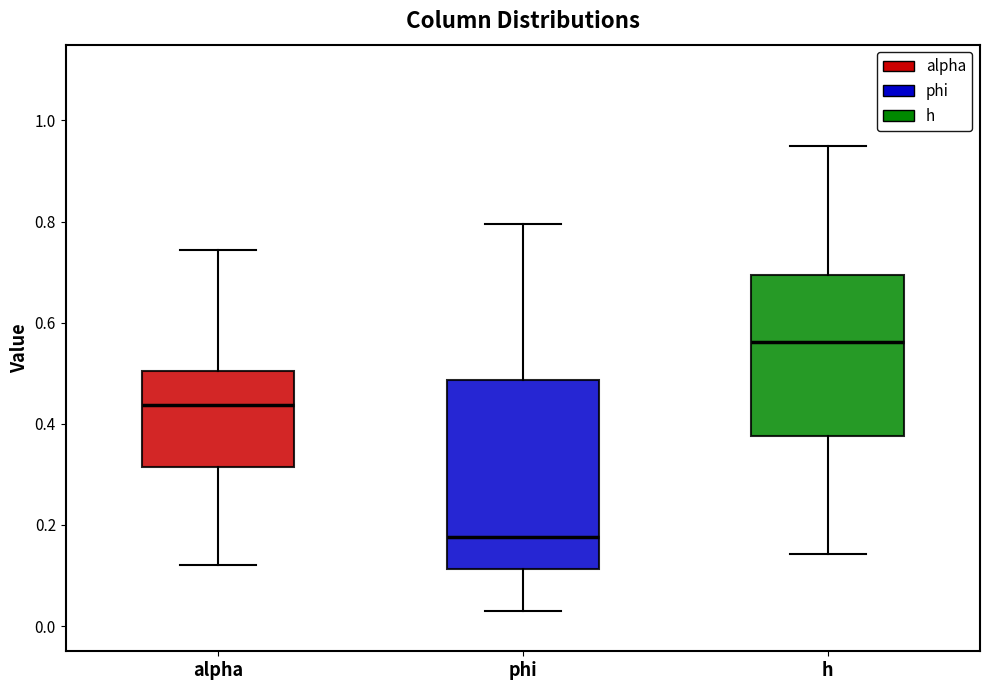

Reading left to right, read every box against the y-axis: the position of its median line, the range the box covers, and the ends of its whiskers. The values are not printed on the chart, so give them approximately, as read against the axis.

alpha: median 0.44, box 0.32 to 0.50, whiskers 0.12 to 0.74
phi: median 0.18, box 0.12 to 0.48, whiskers 0.04 to 0.80
h: median 0.56, box 0.38 to 0.70, whiskers 0.14 to 0.96